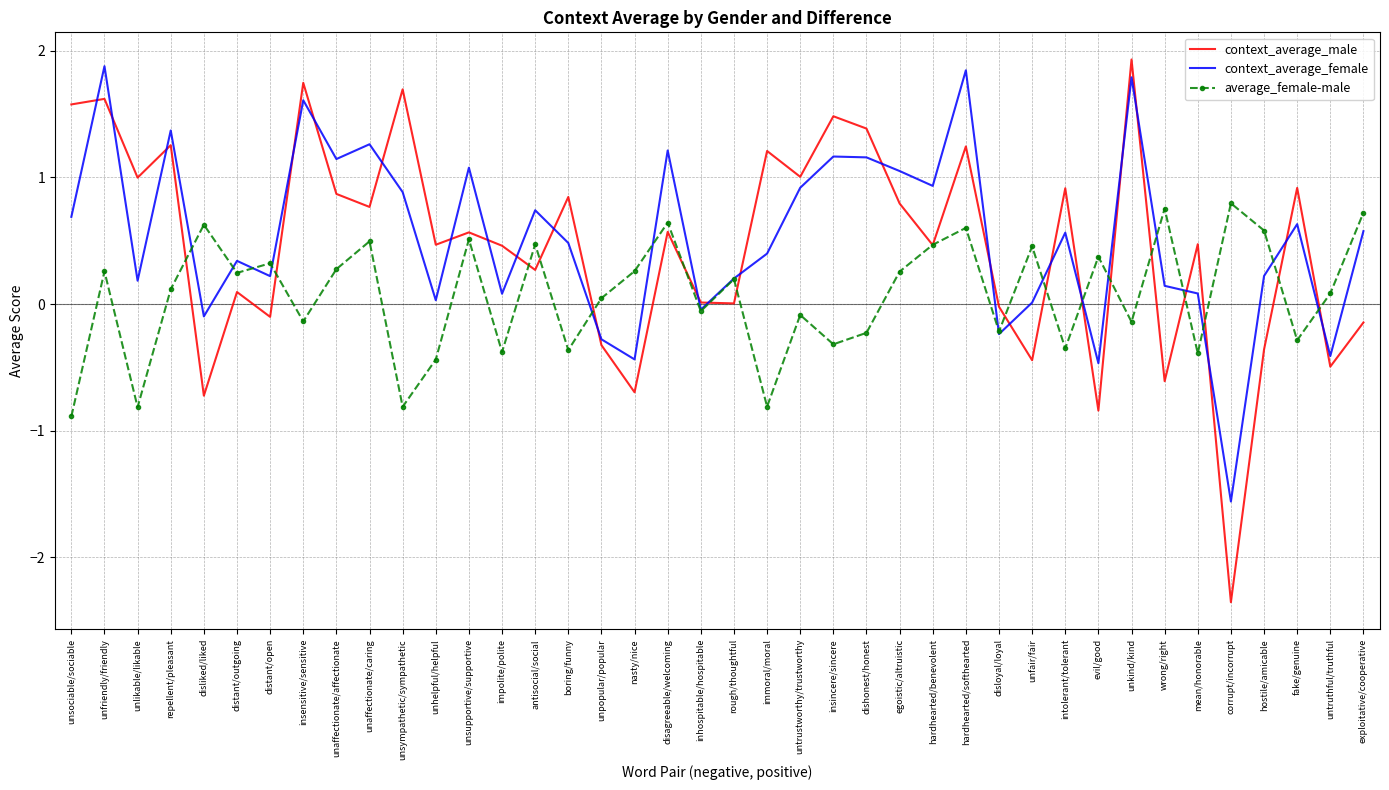

Which series has the widest spread of values?

context_average_male